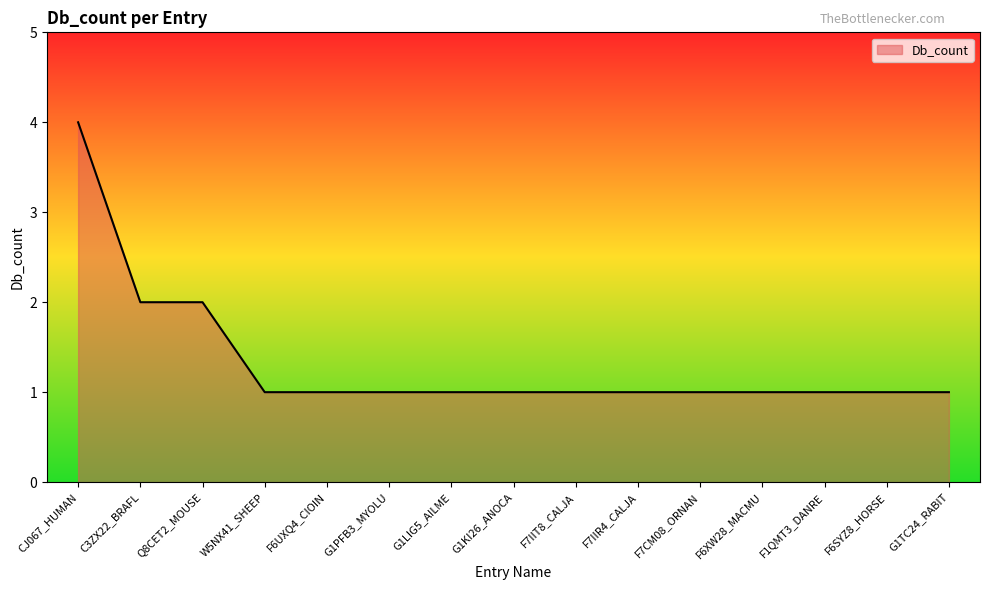

What position from the left is CJ067_HUMAN?

1